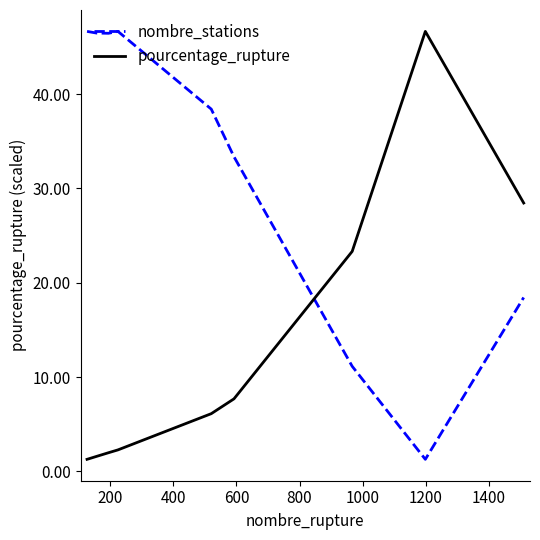

What is the difference between the maximum and minimum values in the nombre_stations series?

45.4